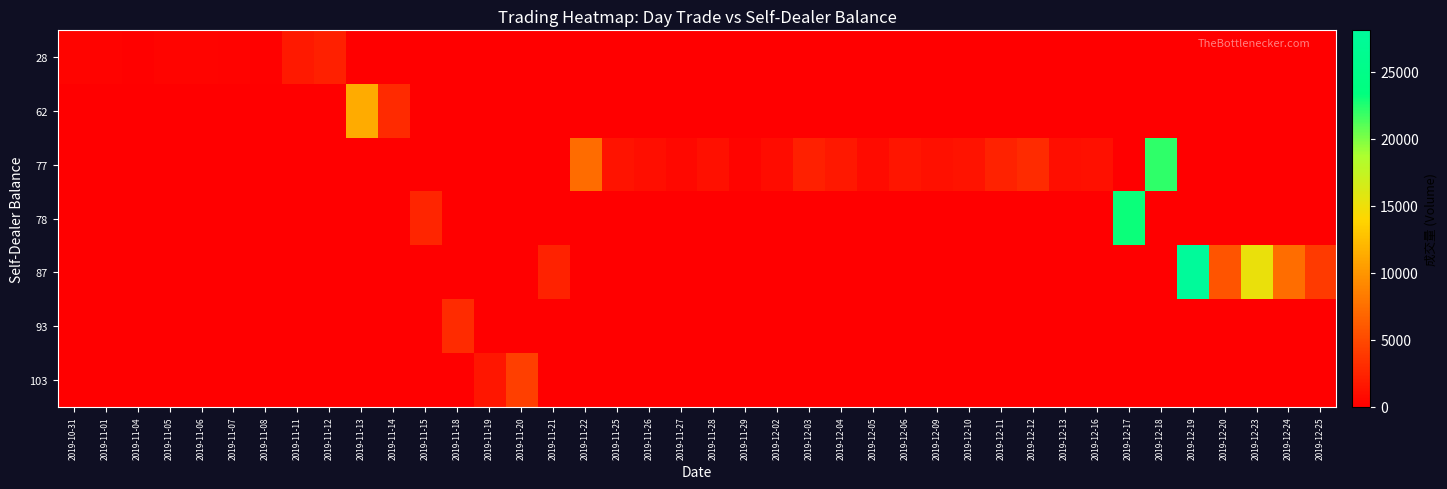

How many data points does each series have?

40